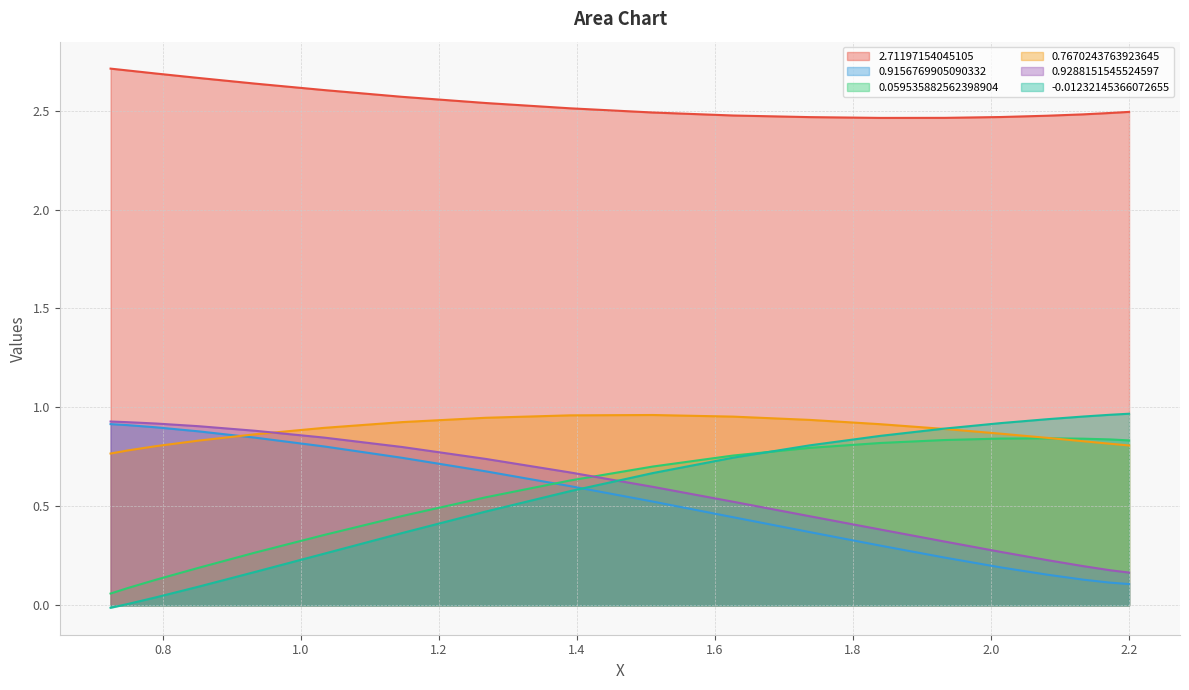

True or false: 0.7670243763923645 and 2.71197154045105 cross at least once.

False